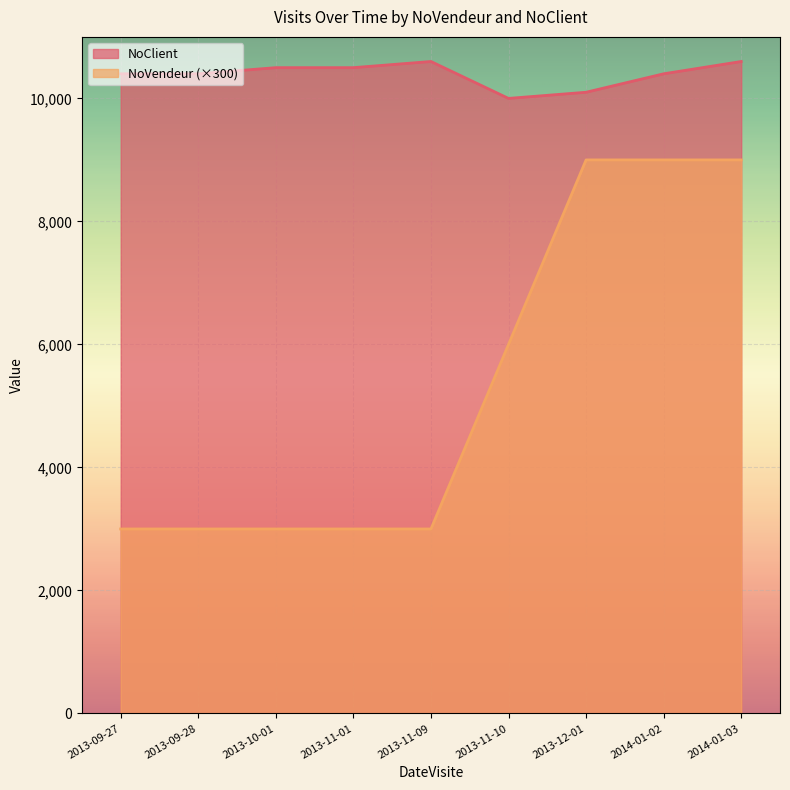

Reading left to right, extract all data points from this chart.

NoClient: 10400	10400	10500	10500	10600	10000	10100	10400	10600
NoVendeur: 3000	3000	3000	3000	3000	6000	9000	9000	9000